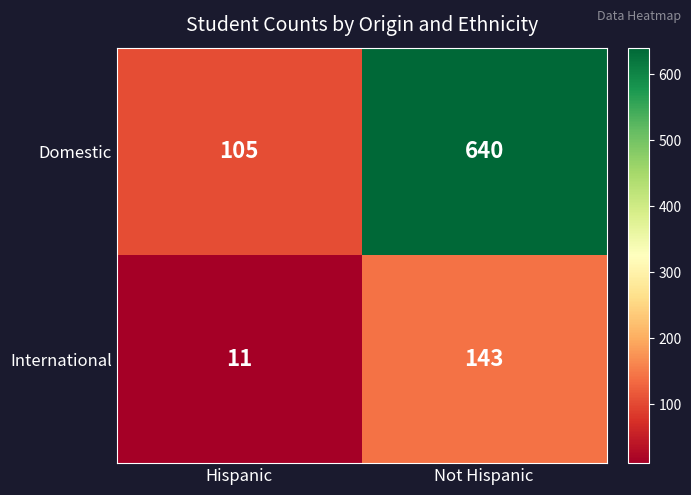

Which series has the largest total across all categories?

Domestic